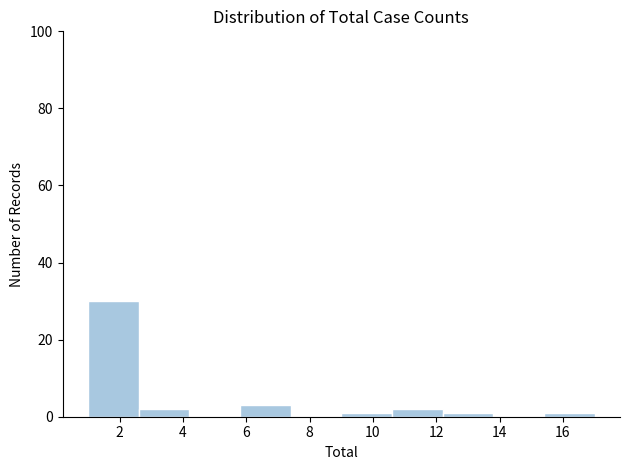

Reading left to right, list every bar in this chart as the range it spans on the x-axis followed by its height. The values are not printed on the chart, so give them approximately, as read against the axis.

1.0 to 2.6: 30
2.6 to 4.2: 2
4.2 to 5.8: 0
5.8 to 7.4: 4
7.4 to 9.0: 0
9.0 to 10.6: under 2
10.6 to 12.2: 2
12.2 to 13.8: under 2
13.8 to 15.4: 0
15.4 to 17.0: under 2